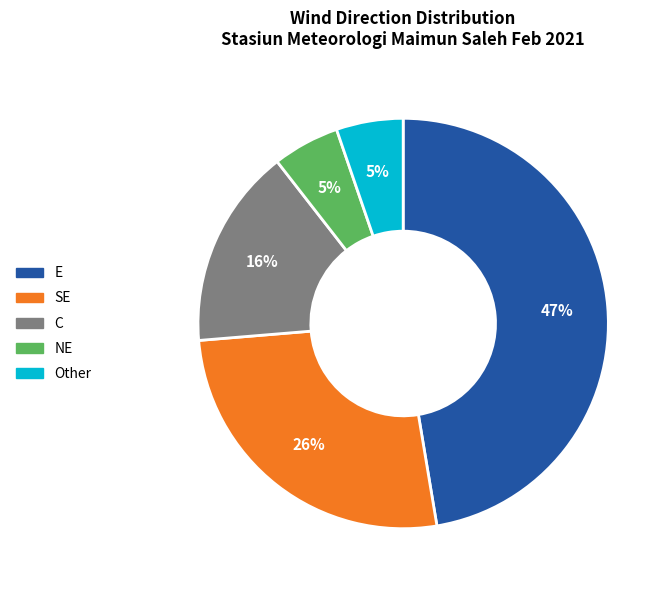

Does any single category account for the majority?

No